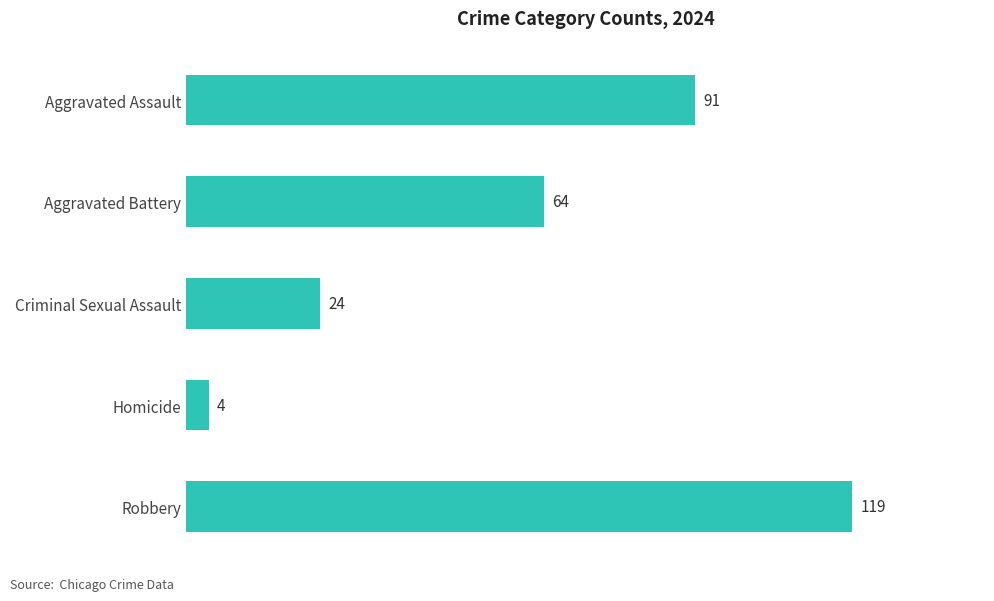

At which category does the chart reach its minimum across all series?

Homicide